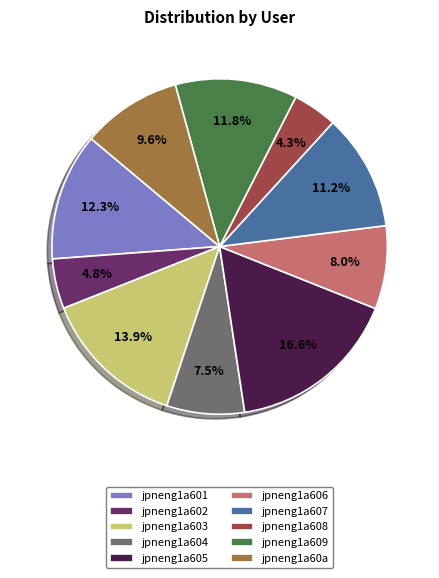

Combined, do jpneng1a607 and jpneng1a605 account for over 50%?

No